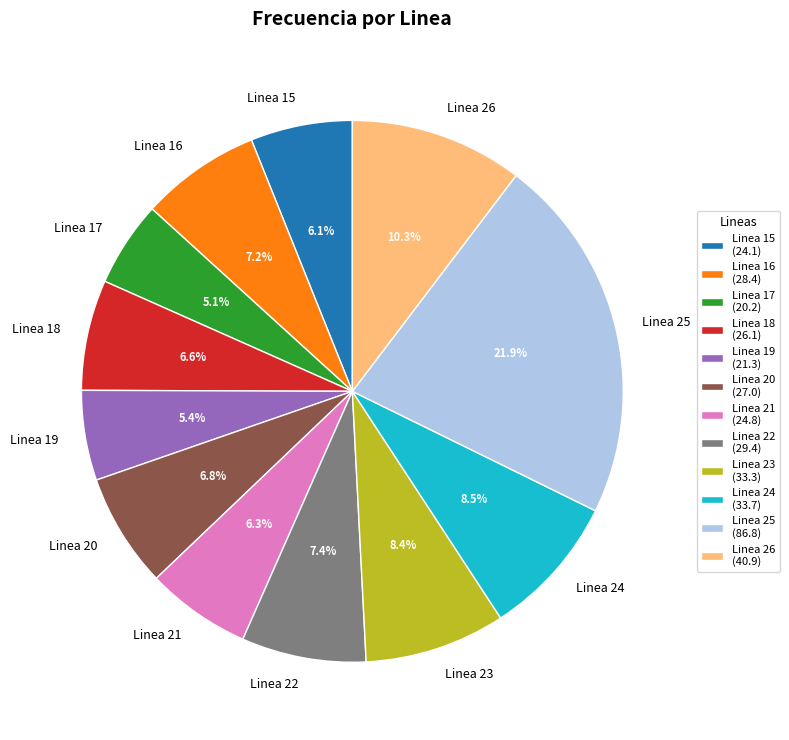

Is there any slice that represents more than half of the pie?

No